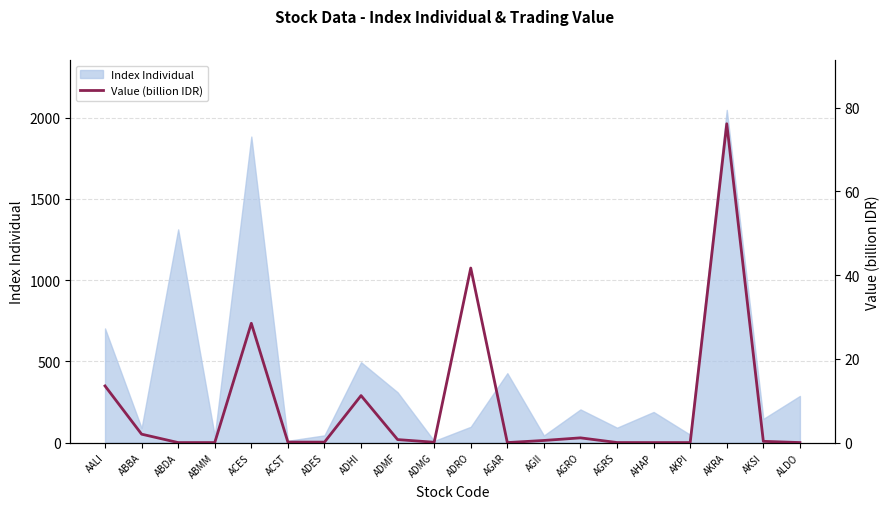

What is the value of the 9th point from the left?

0.7